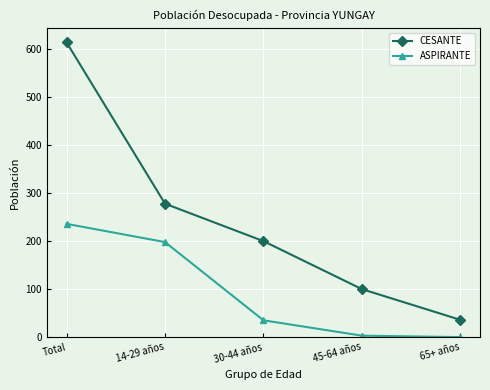

The CESANTE series shows 200 at 30-44 años. True or false?

True